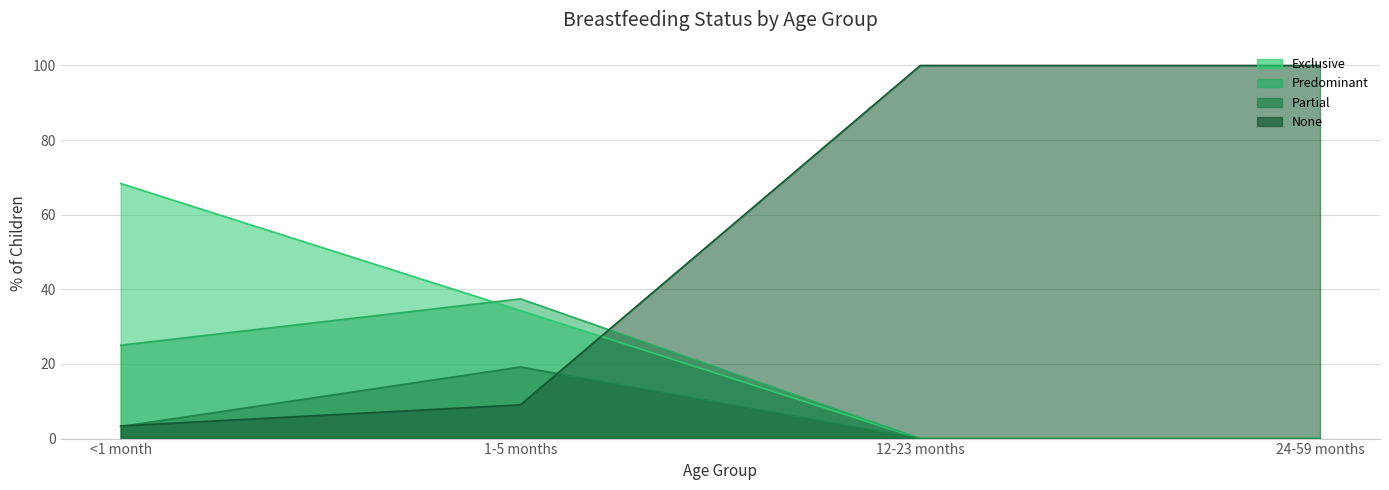

Which series changed the most between 12-23 months and 24-59 months?

Exclusive